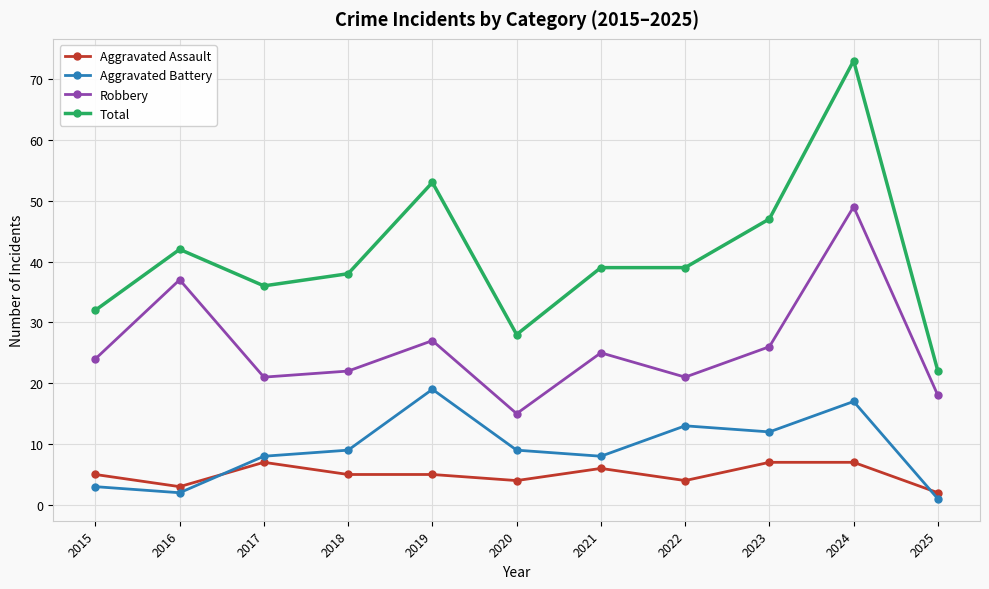

Reading left to right, transcribe all the data shown in this chart.

Aggravated Assault: 2015=5	2016=3	2017=7	2018=5	2019=5	2020=4	2021=6	2022=4	2023=7	2024=7	2025=2
Aggravated Battery: 2015=3	2016=2	2017=8	2018=9	2019=19	2020=9	2021=8	2022=13	2023=12	2024=17	2025=1
Robbery: 2015=24	2016=37	2017=21	2018=22	2019=27	2020=15	2021=25	2022=21	2023=26	2024=49	2025=18
Total: 2015=32	2016=42	2017=36	2018=38	2019=53	2020=28	2021=39	2022=39	2023=47	2024=73	2025=22